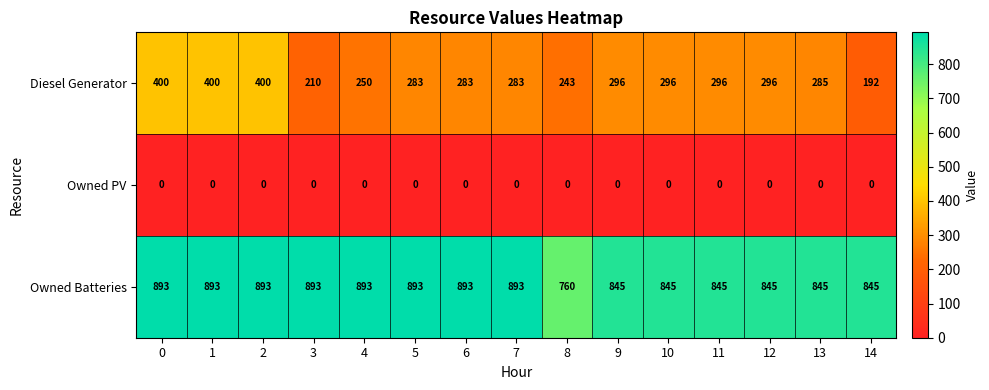

What value does the Diesel Generator series have at 5, to the nearest 10?

280